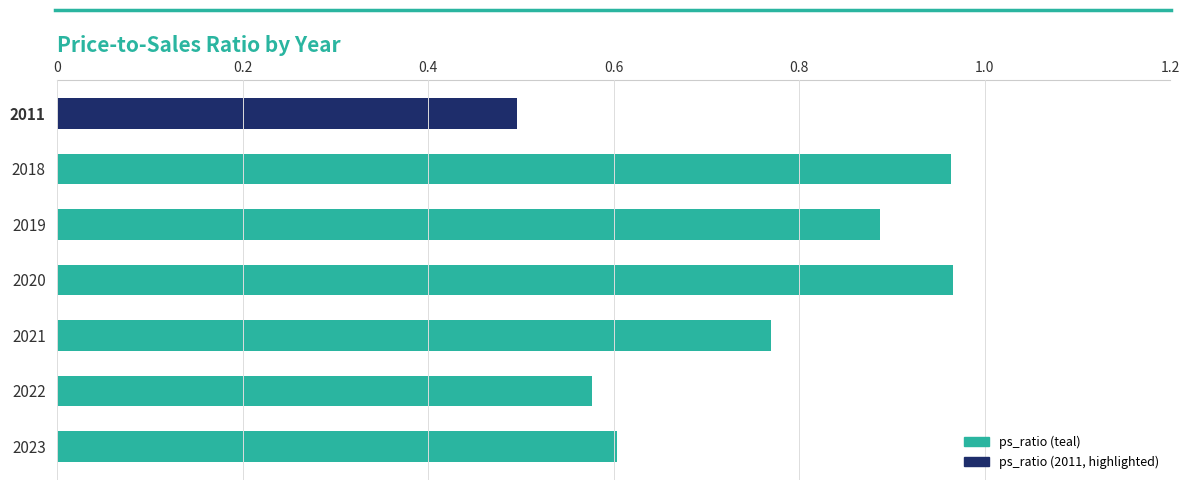

How many data points does each series have?

7